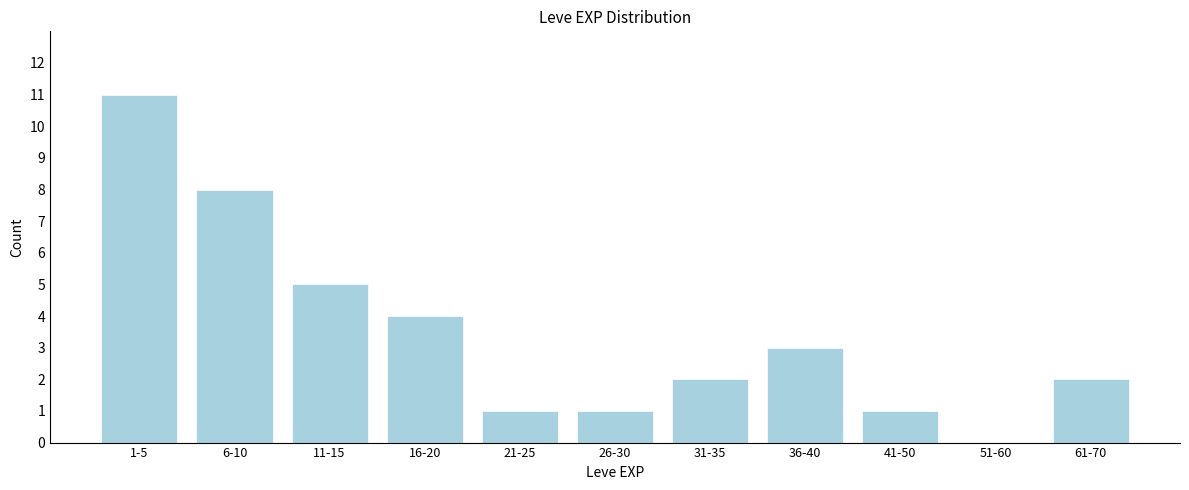

Reading right to left, what are all the values shown in this chart?

61-70=2	51-60=0	41-50=1	36-40=3	31-35=2	26-30=1	21-25=1	16-20=4	11-15=5	6-10=8	1-5=11